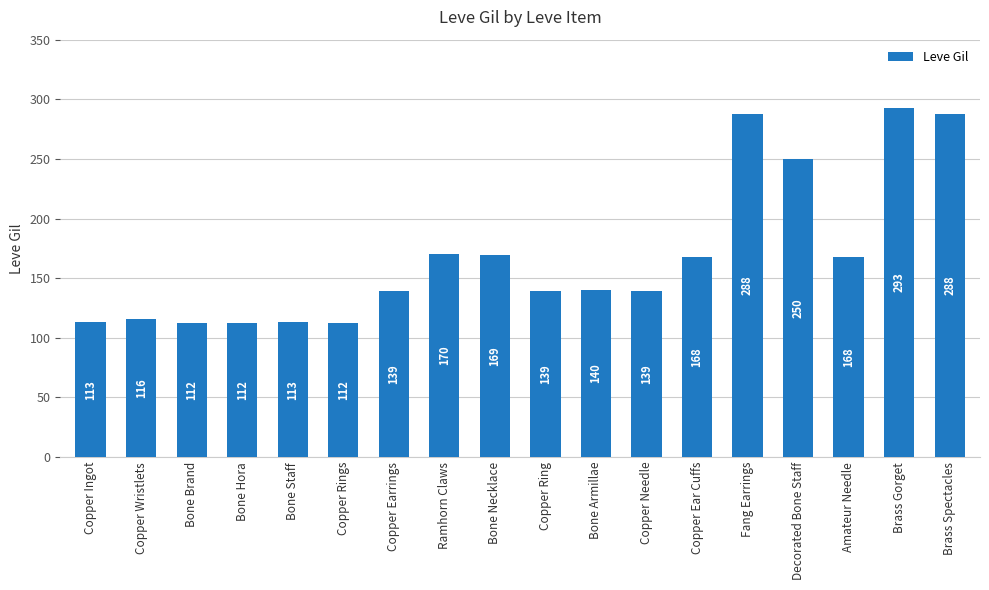

True or false: the data shows 28 at Bone Brand.

False